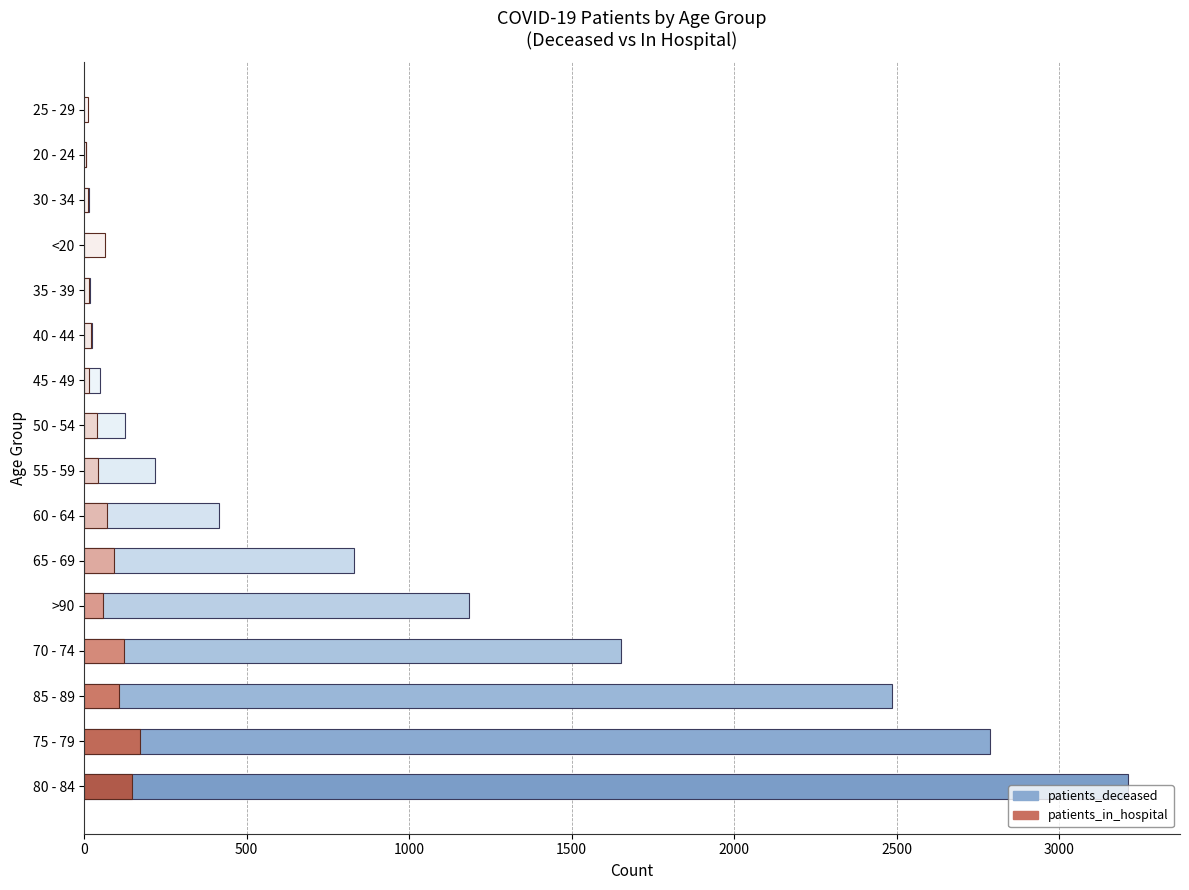

Which series has the largest total across all categories?

patients_deceased